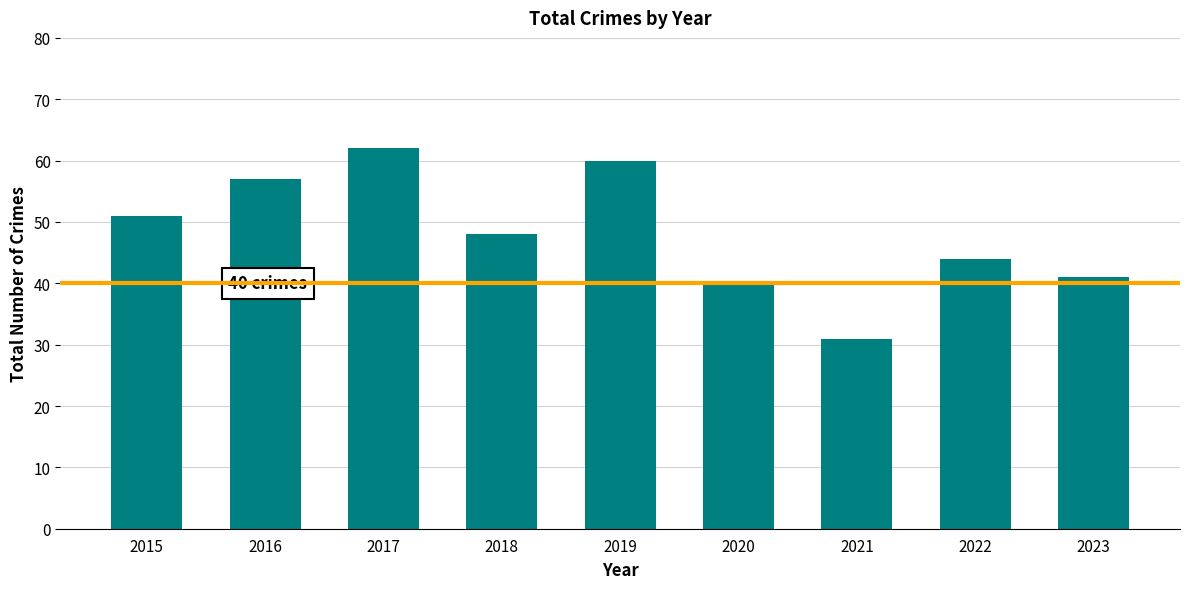

The chart shows a value of 37 at 2017. True or false?

False